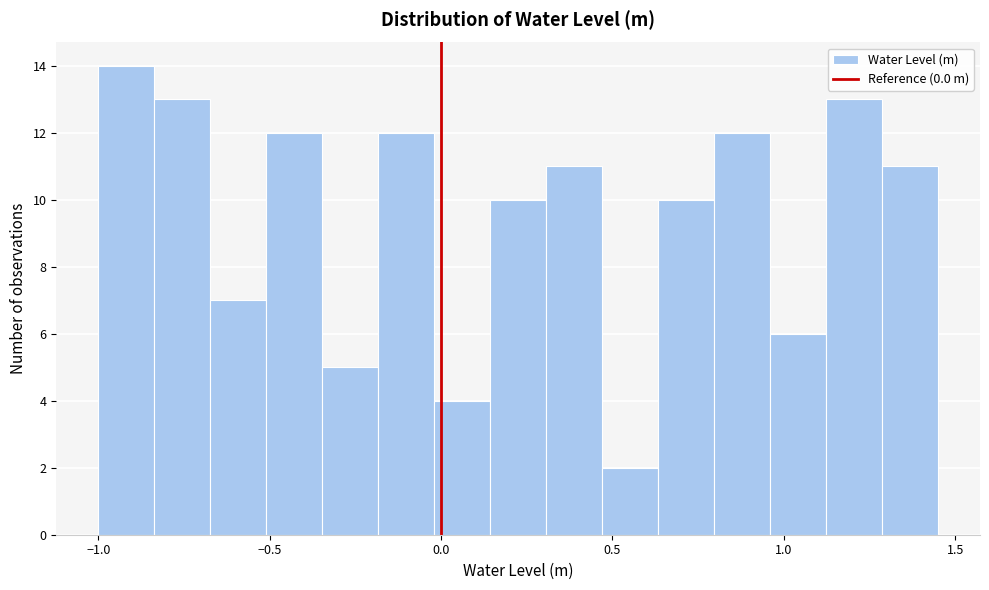

Read against the x-axis, roughly where is the centre of the tallest bar?

-0.90